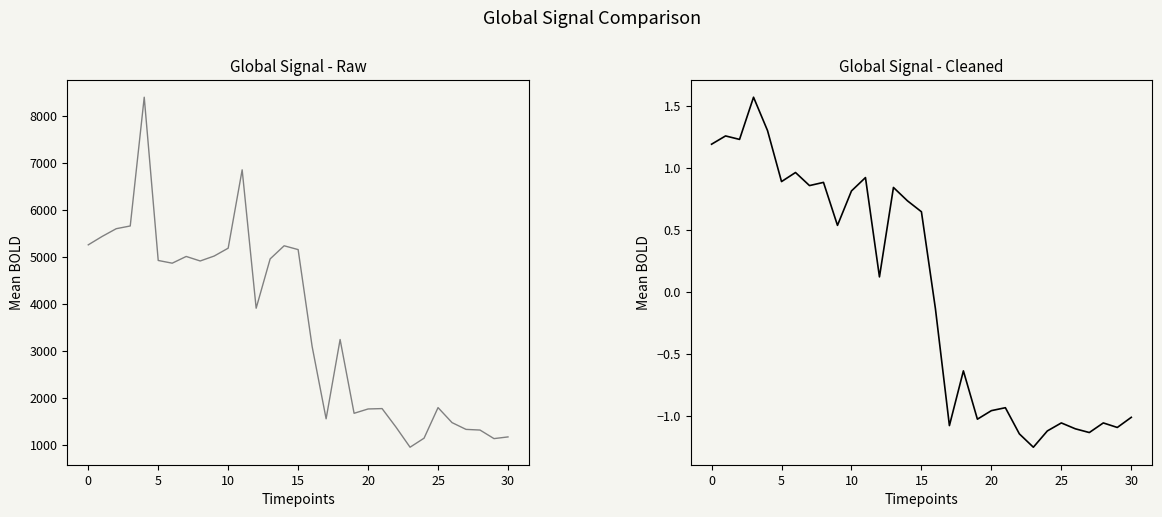

The تعداد کل وسیله نقلیه series shows 1139.0 at 29. True or false?

True